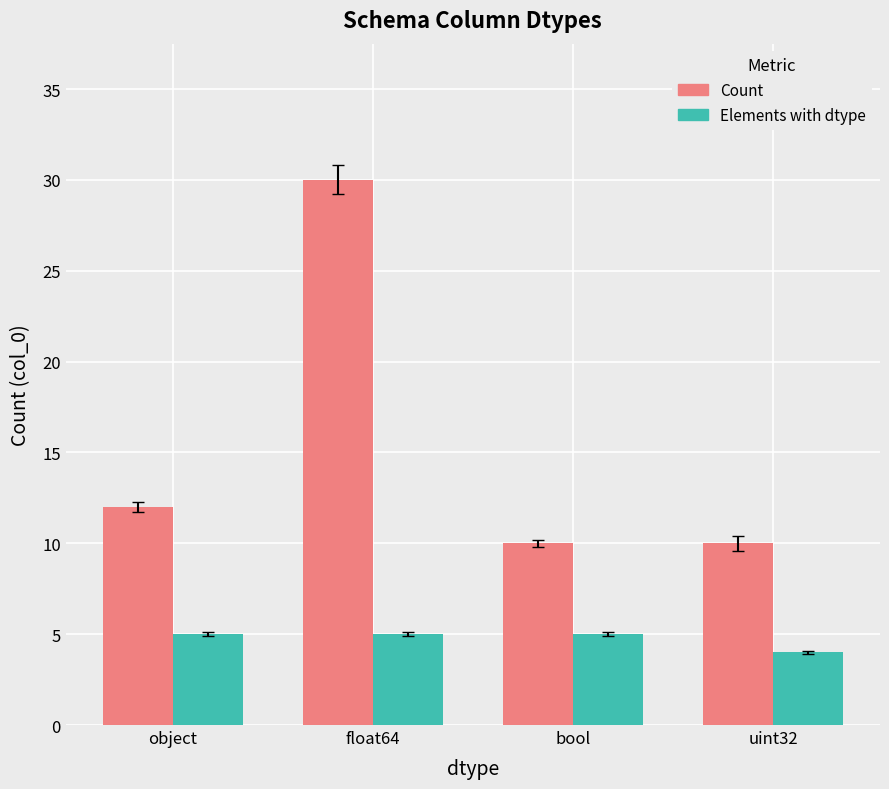

List the series in order of their peak value, lowest first.

Elements with dtype, Count